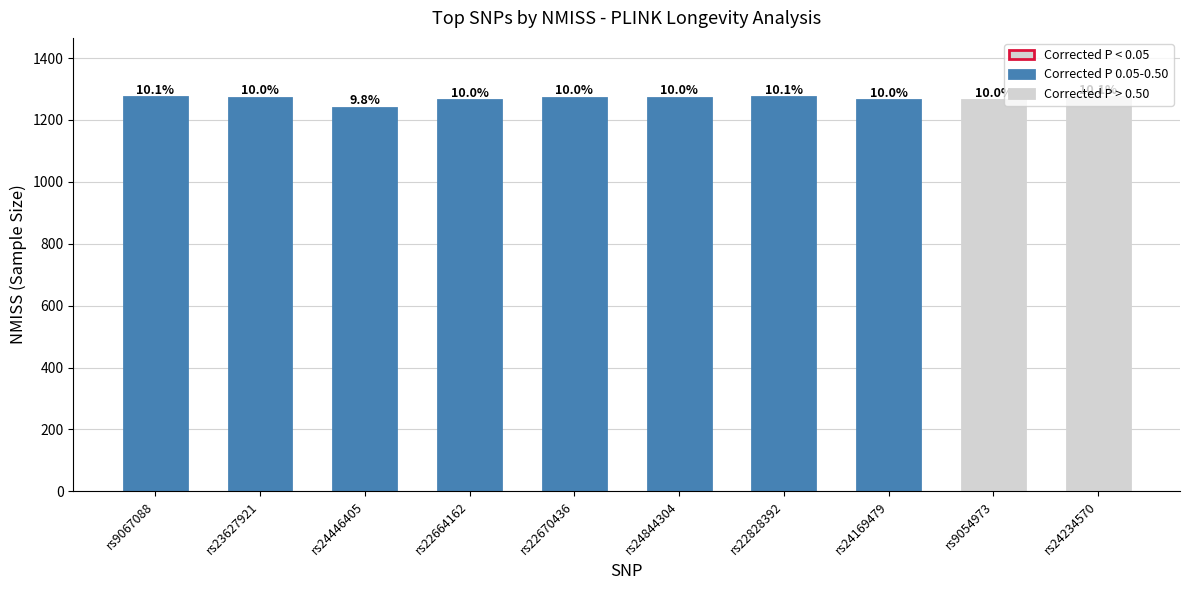

How many bars are there in total?

10